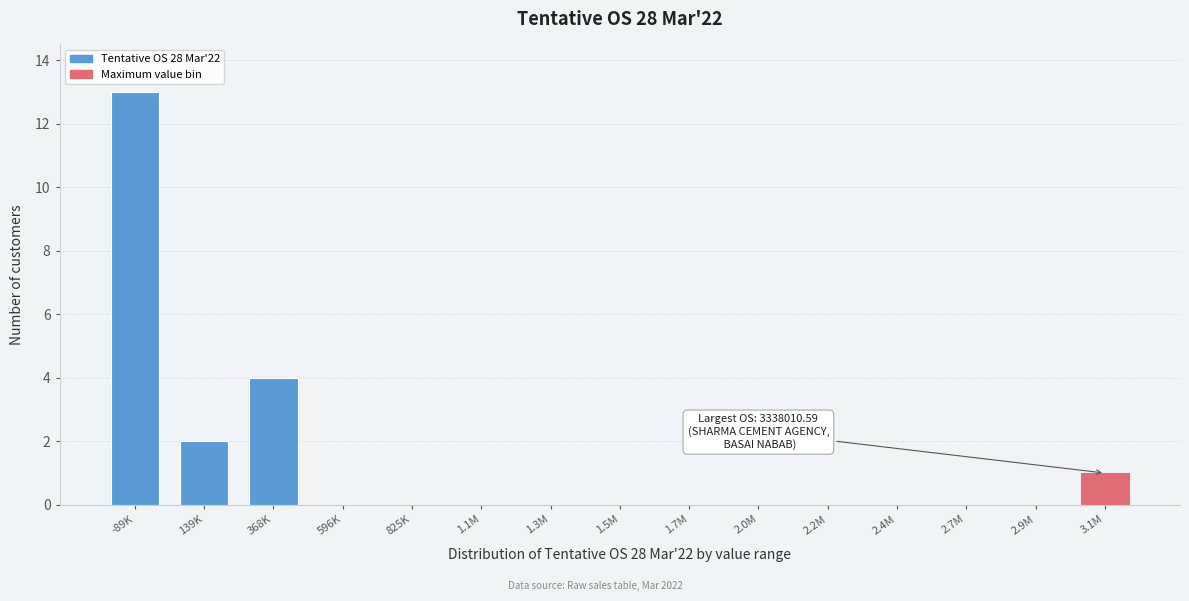

Reading left to right, list all the values displayed in this chart.

-89K=13	139K=2	368K=4	596K=0	825K=0	1.1M=0	1.3M=0	1.5M=0	1.7M=0	2.0M=0	2.2M=0	2.4M=0	2.7M=0	2.9M=0	3.1M=1